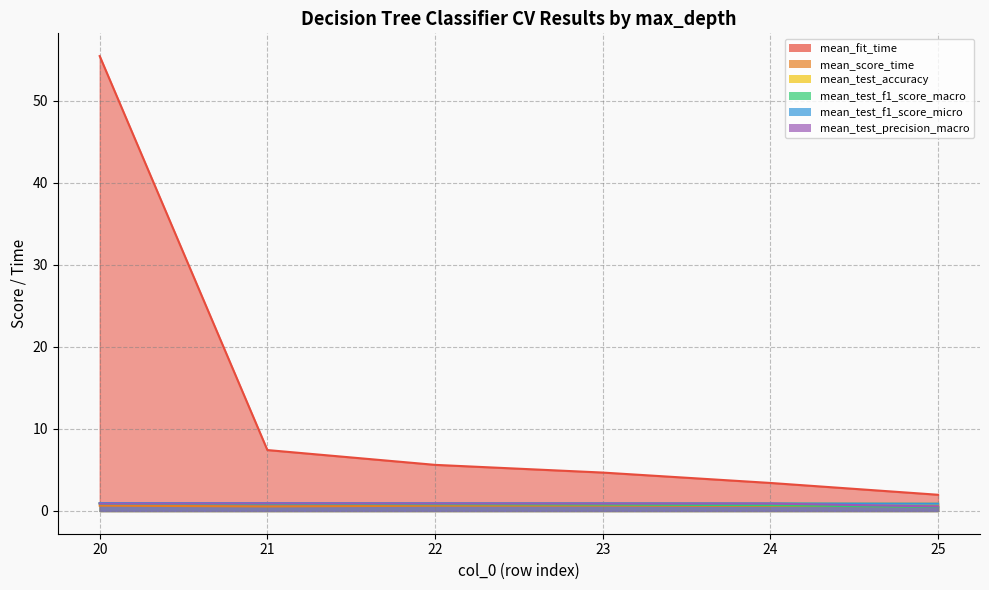

List the series in order of their peak value, highest first.

mean_fit_time, mean_test_accuracy, mean_test_f1_score_micro, mean_test_precision_macro, mean_test_f1_score_macro, mean_score_time